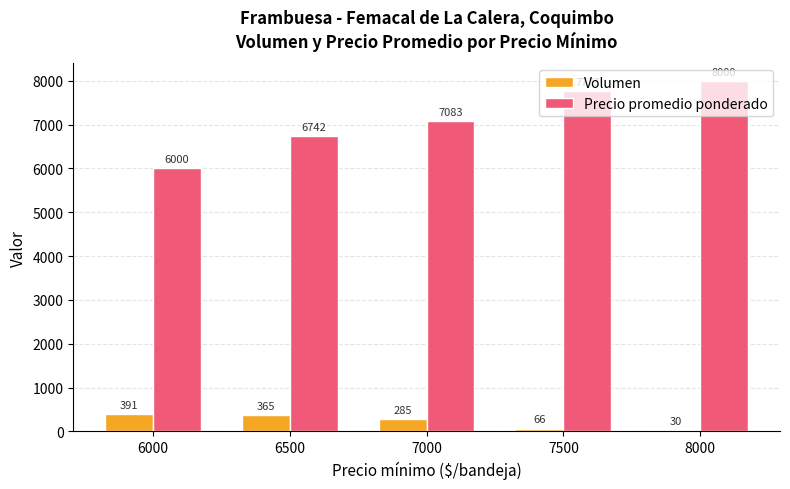

True or false: Volumen has a value of 30 at 8000.

True